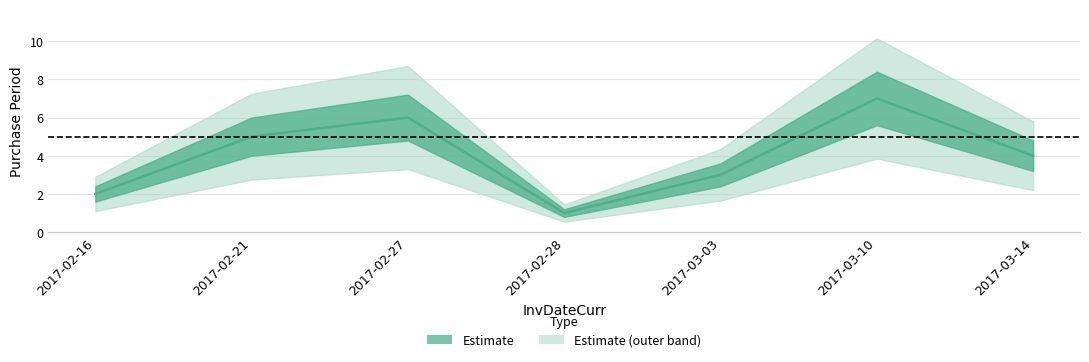

Which has a higher value, 2017-02-21 or 2017-03-03?

2017-02-21